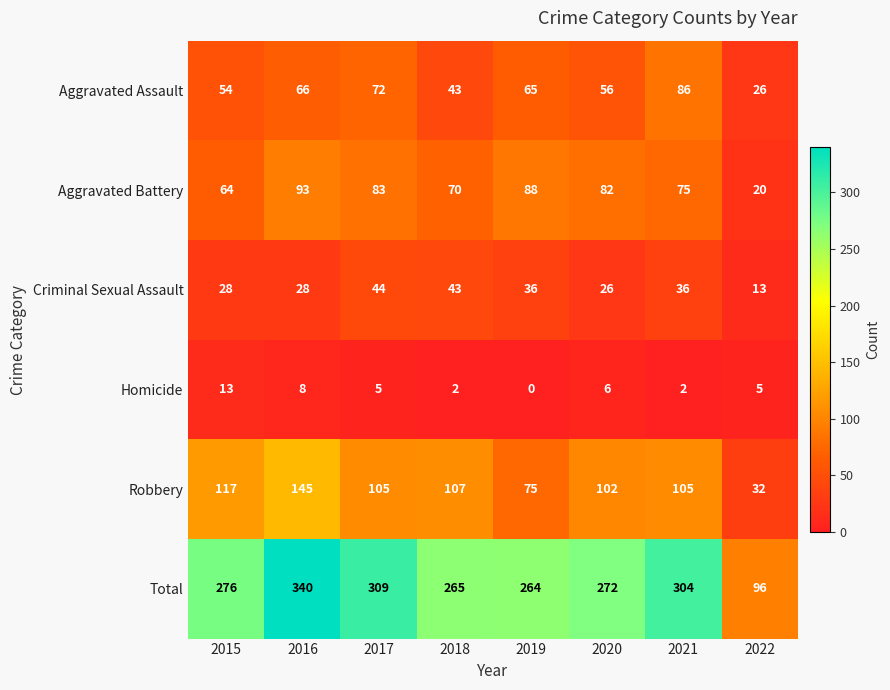

Which series has the largest range (max minus min)?

Total